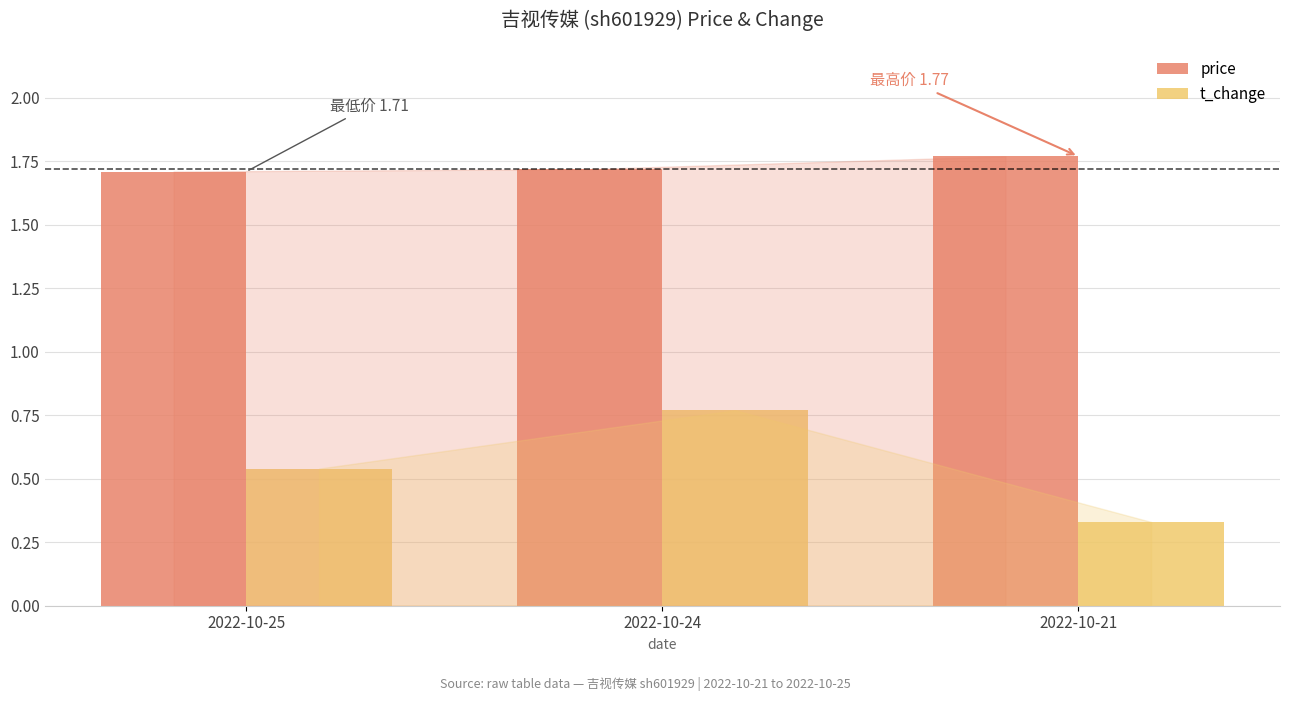

Is the value of price at 2022-10-24 greater than the value of t_change at 2022-10-24?

Yes